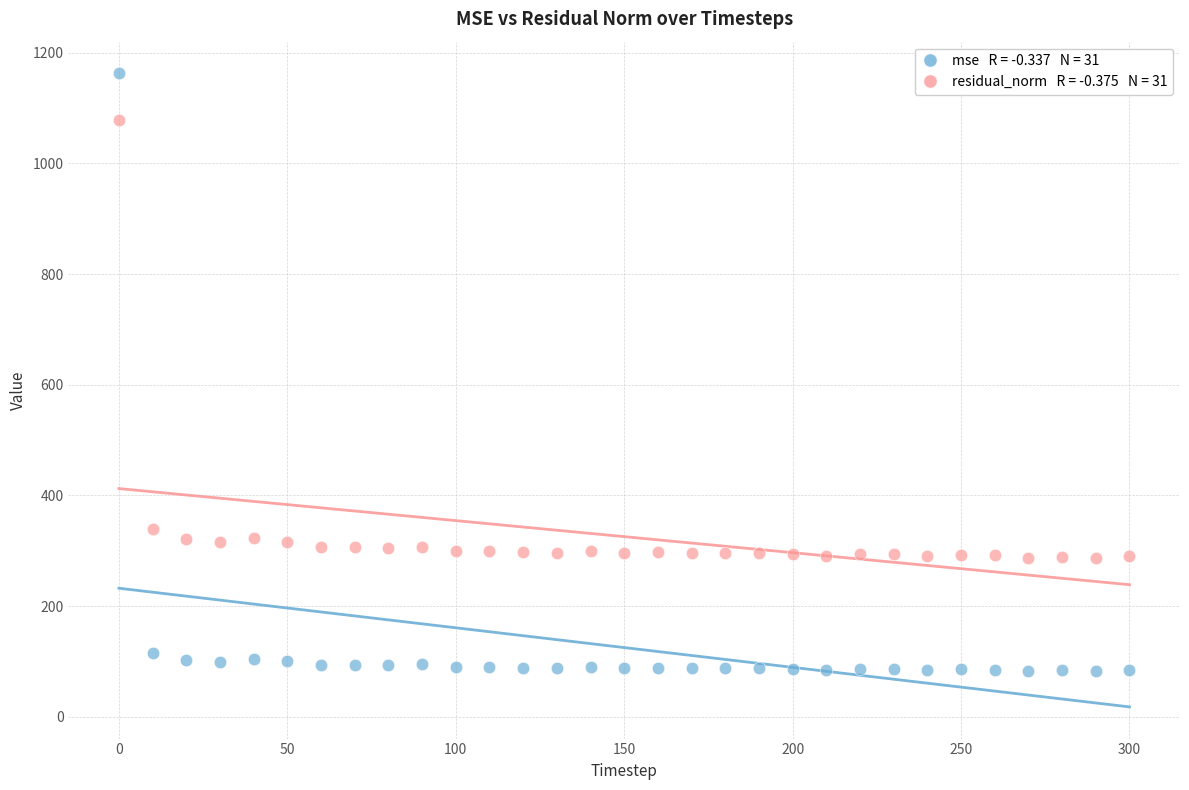

Across all series, what Y value is closest to 622?

338.9